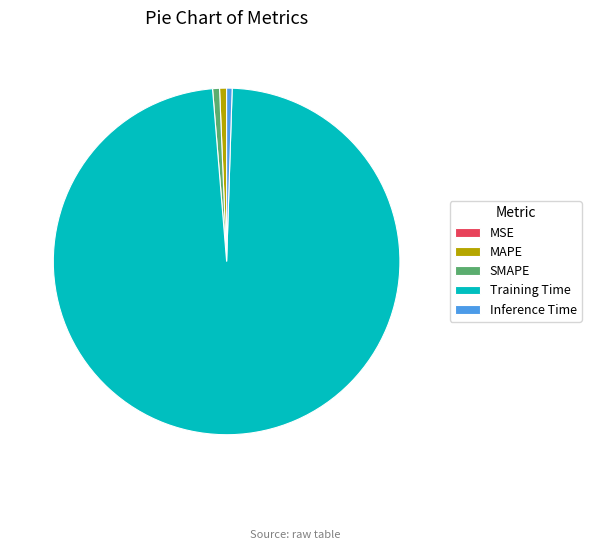

Is the sum of SMAPE and Training Time greater than half?

Yes